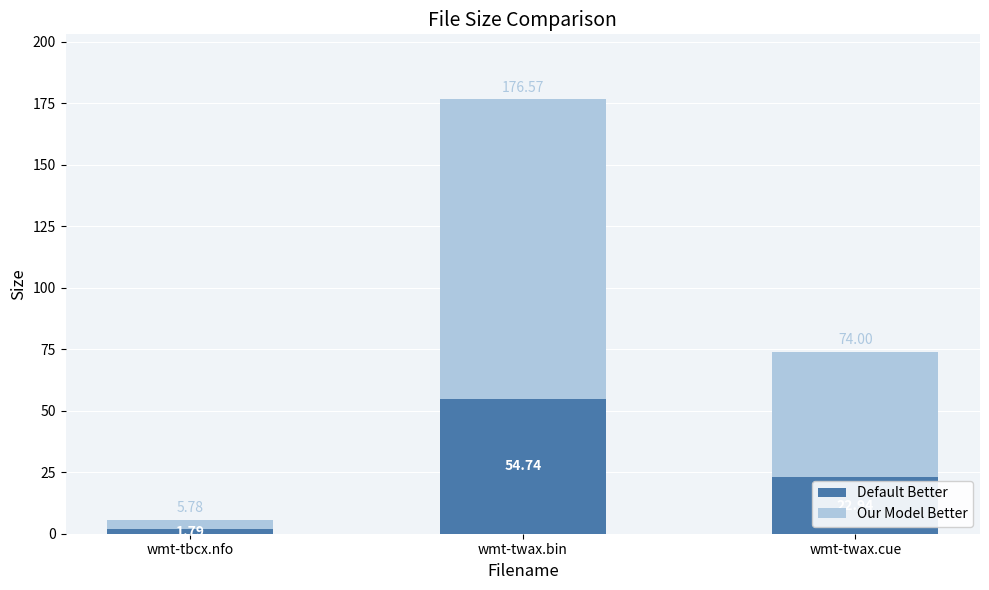

What is the sum of the Default Better values at wmt-twax.cue and wmt-twax.bin?

77.7